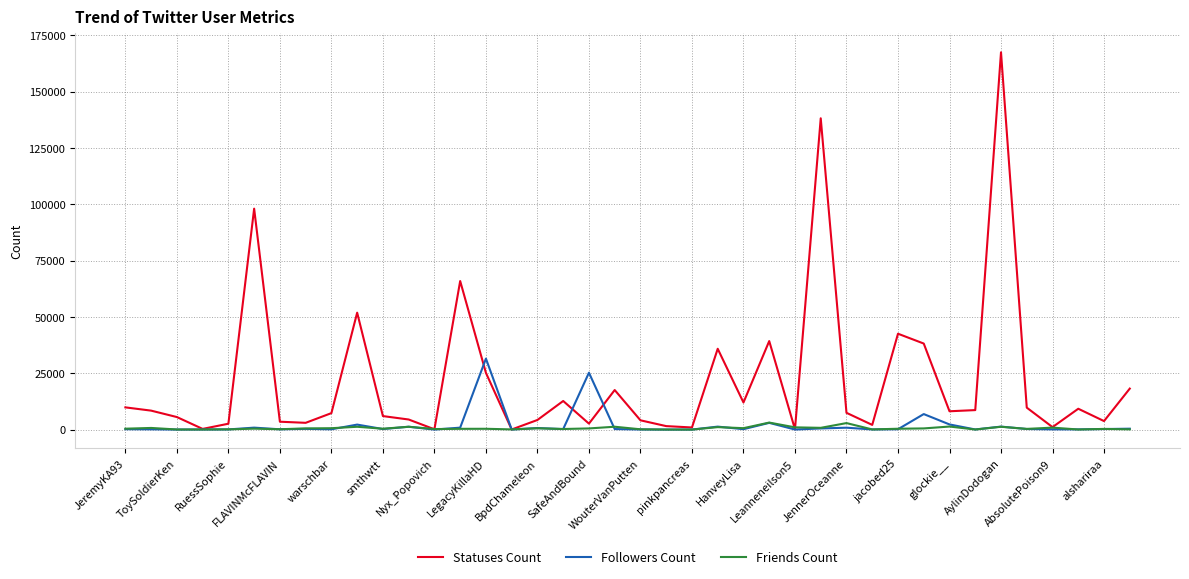

After their last crossing, which series has the higher values: Statuses Count or Followers Count?

Statuses Count